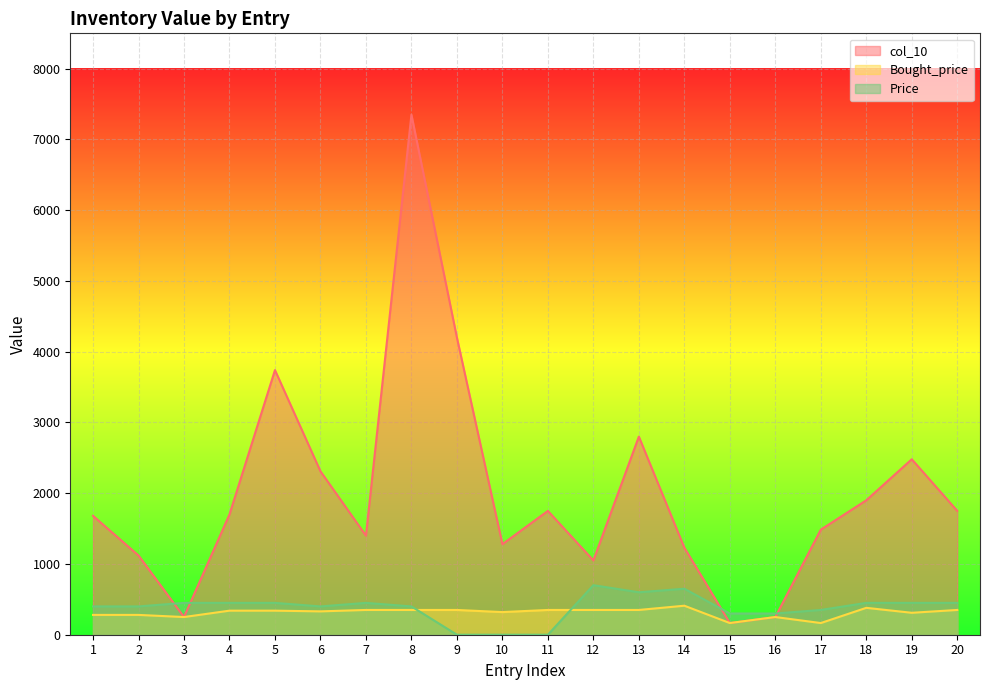

Reading left to right, extract all data points from this chart.

col_10: 1680	1120	250	1700	3740	2310	1400	7350	4200	1280	1750	1050	2800	1230	165	250	1485	1900	2480	1750
Bought_price: 280	280	250	340	340	330	350	350	350	320	350	350	350	410	165	250	165	380	310	350
Price: 400	400	450	450	450	400	450	400	0	0	0	700	600	650	300	300	350	450	450	450